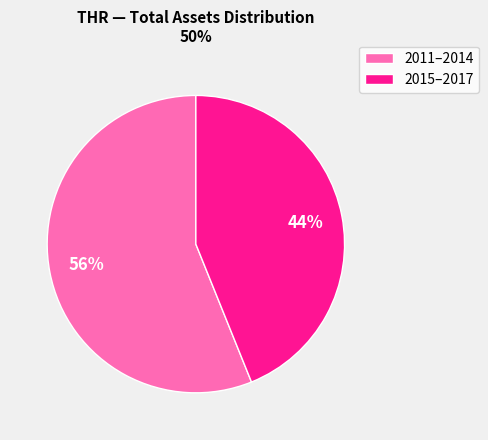

Does any single category account for the majority?

Yes